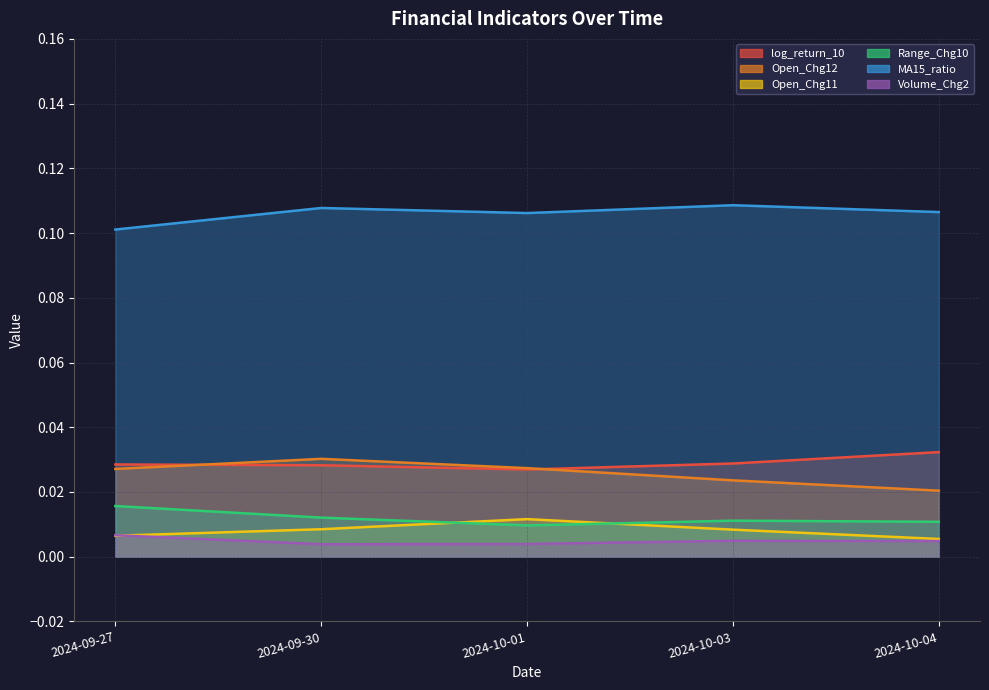

Which series has the largest total across all categories?

MA15_ratio